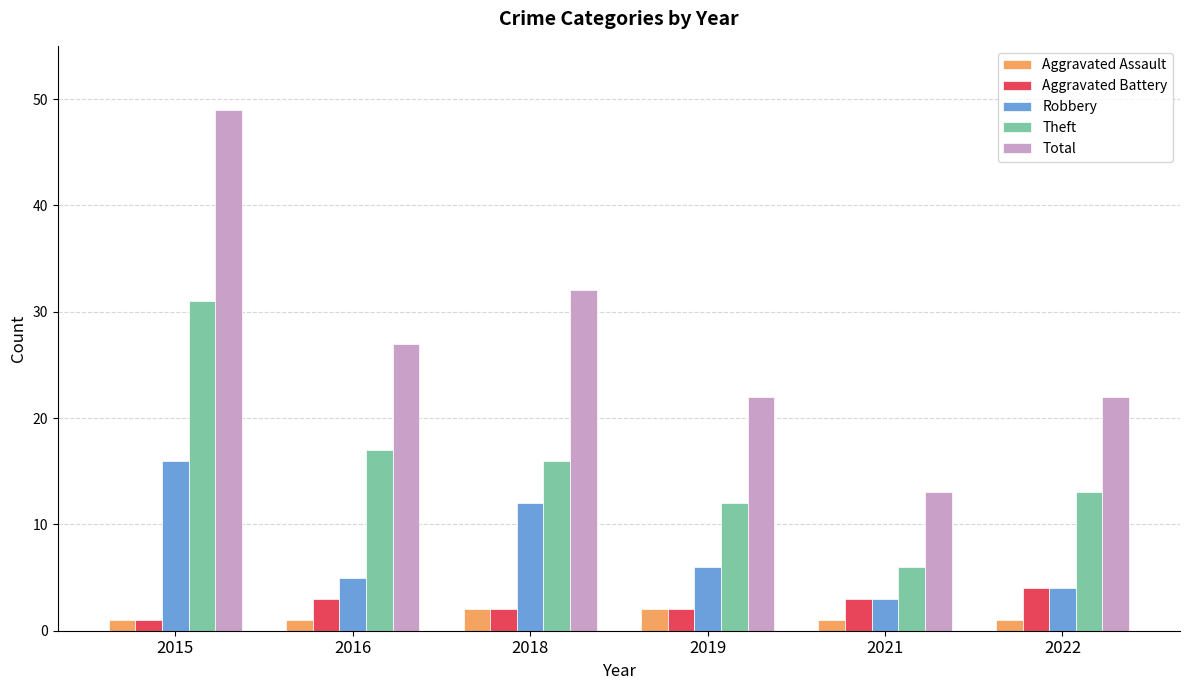

Reading left to right, list all the values displayed in this chart.

Aggravated Assault: 1	1	2	2	1	1
Aggravated Battery: 1	3	2	2	3	4
Robbery: 16	5	12	6	3	4
Theft: 31	17	16	12	6	13
Total: 49	27	32	22	13	22